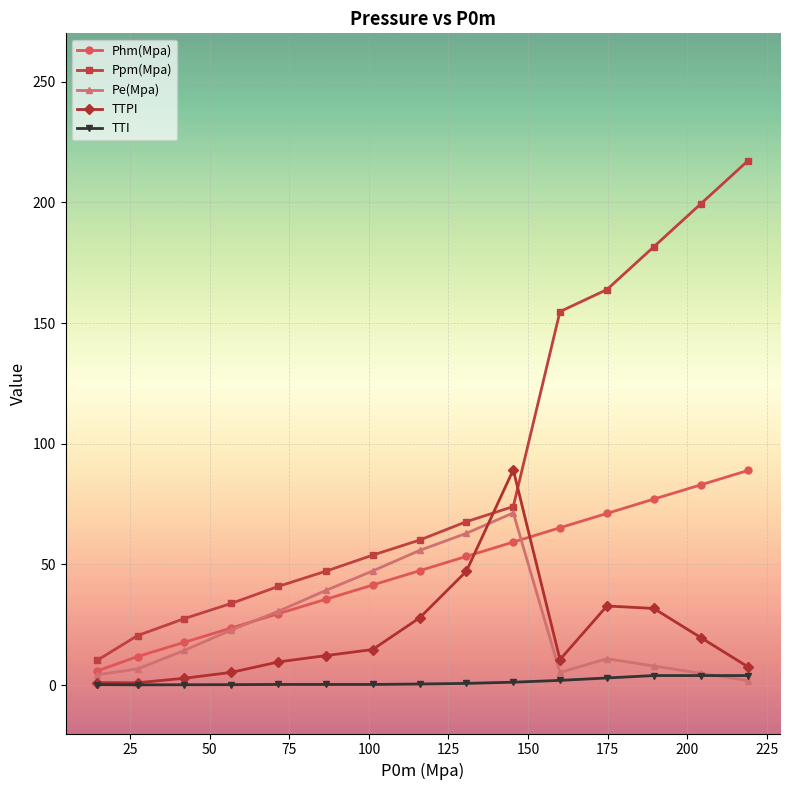

How many lines are shown in the chart?

5